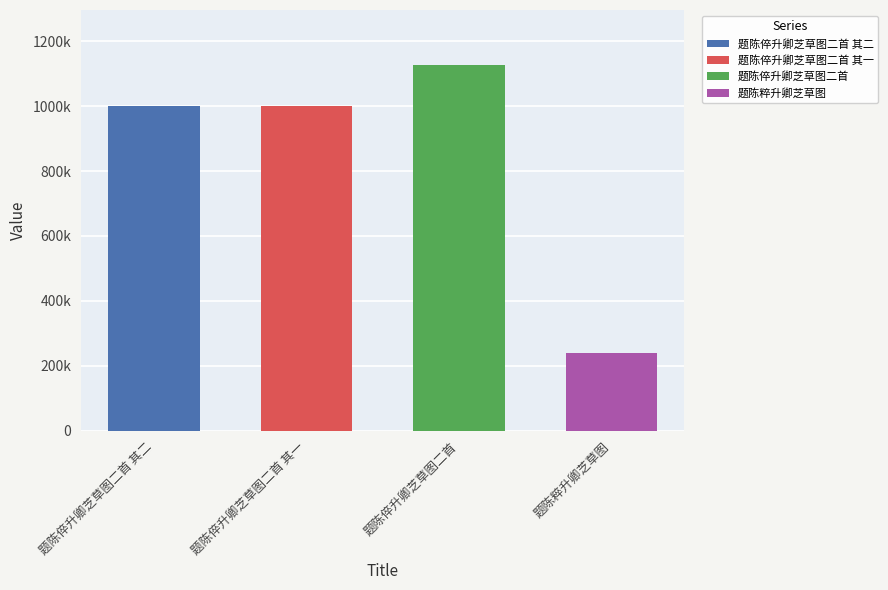

Approximately how many times larger is the value at 题陈粹升卿芝草图 compared to 题陈倅升卿芝草图二首 其二?

0.2